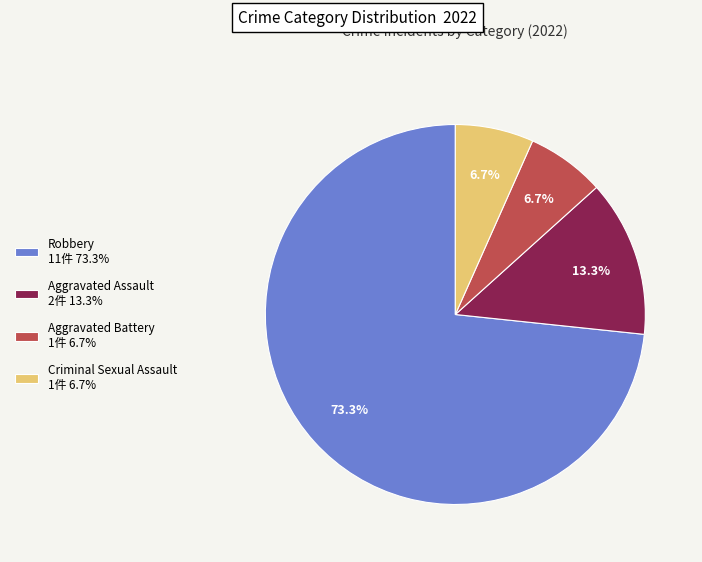

Which category has the biggest portion of the pie?

Robbery 11件 73.3%